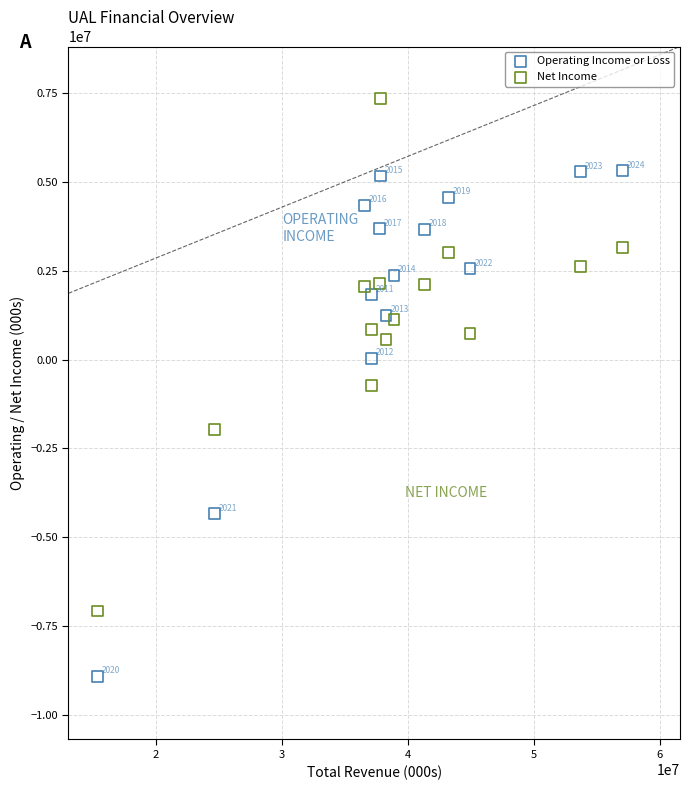

Which series has the largest Y range (max minus min)?

Net Income